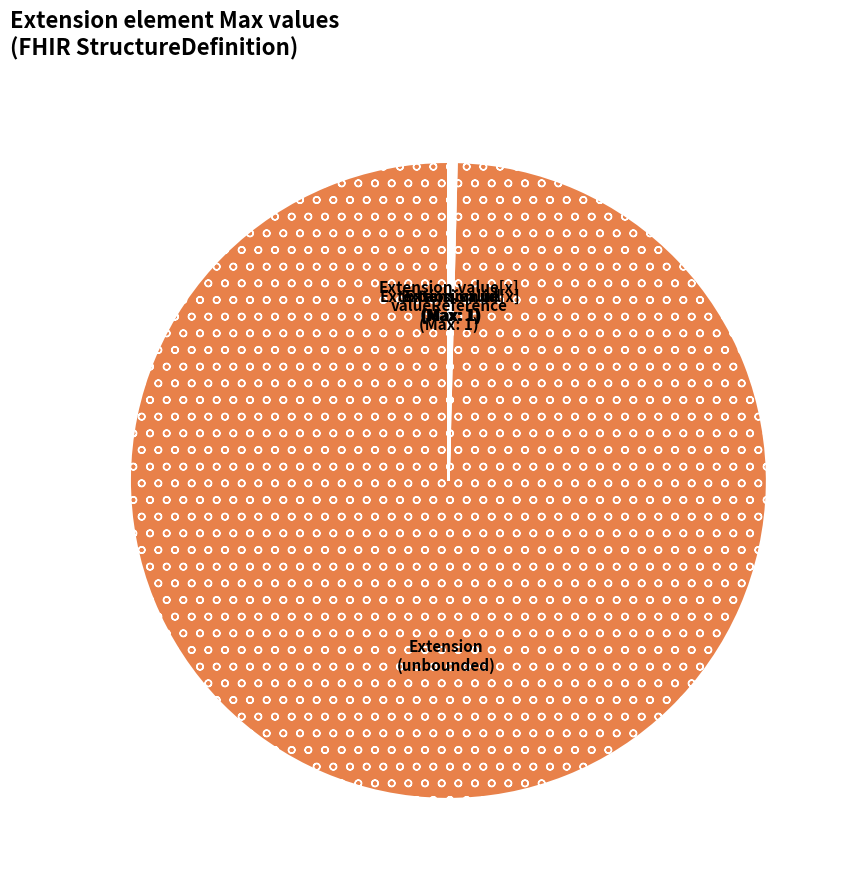

Is there a majority slice in this chart?

Yes